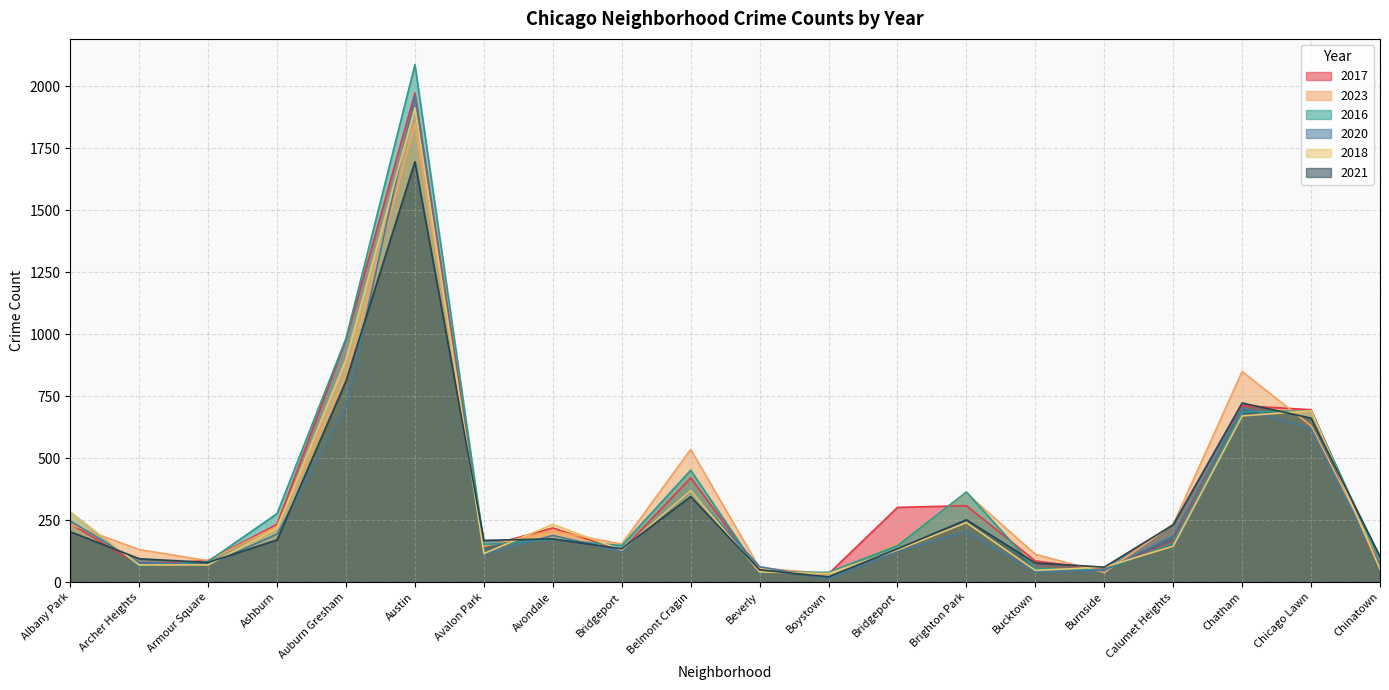

What is the difference between the maximum and minimum values in the 2023 series?

1815